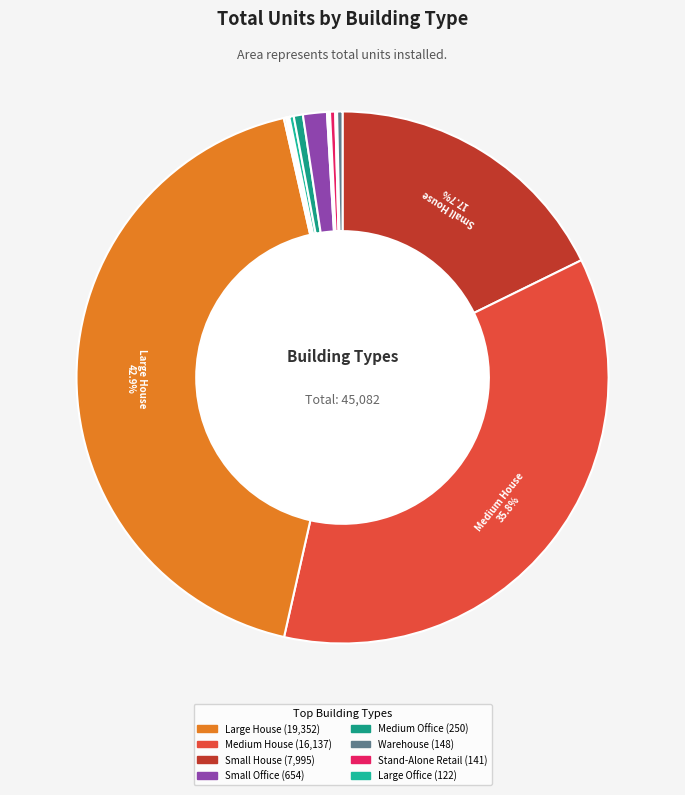

To the nearest percent, what is the average slice percentage?

5%